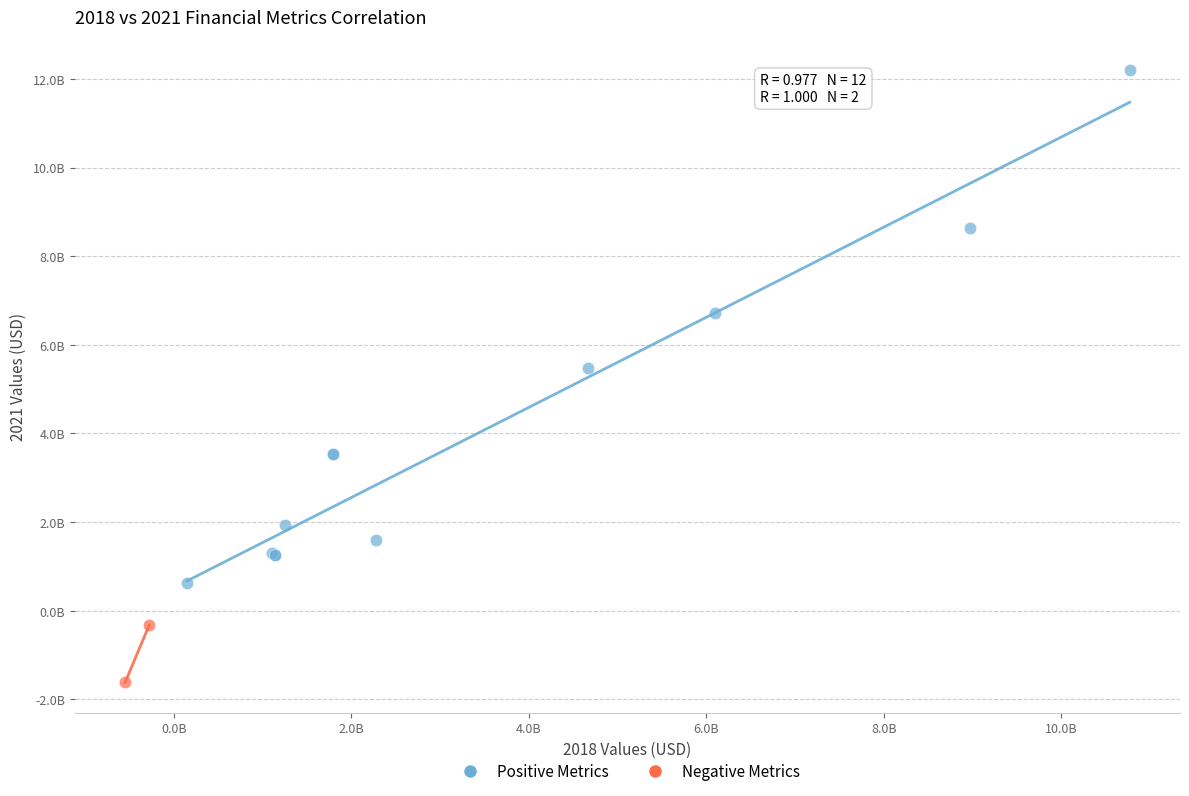

Which series reaches the minimum Y coordinate?

Negative Metrics